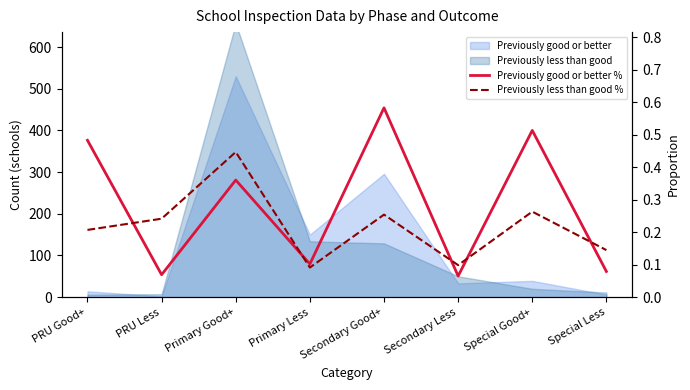

What is the value of the Previously good or better % point at the 4th from the left?

0.1